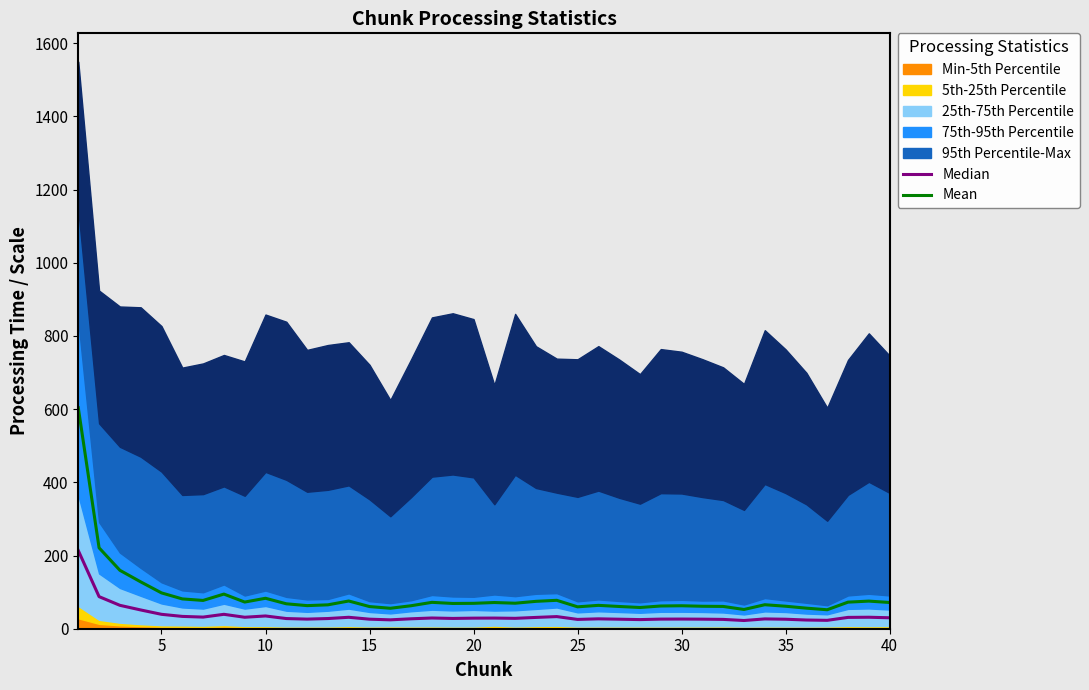

What is the difference between the second highest and minimum values in the Median series?

65.2